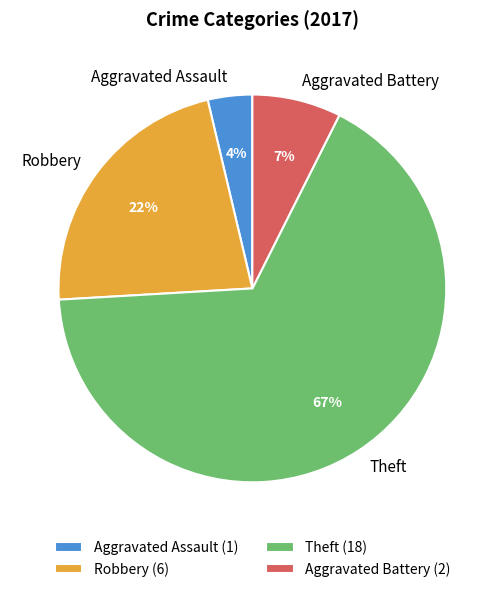

To the nearest percent, what is the combined percentage of Aggravated Battery and Theft?

74%